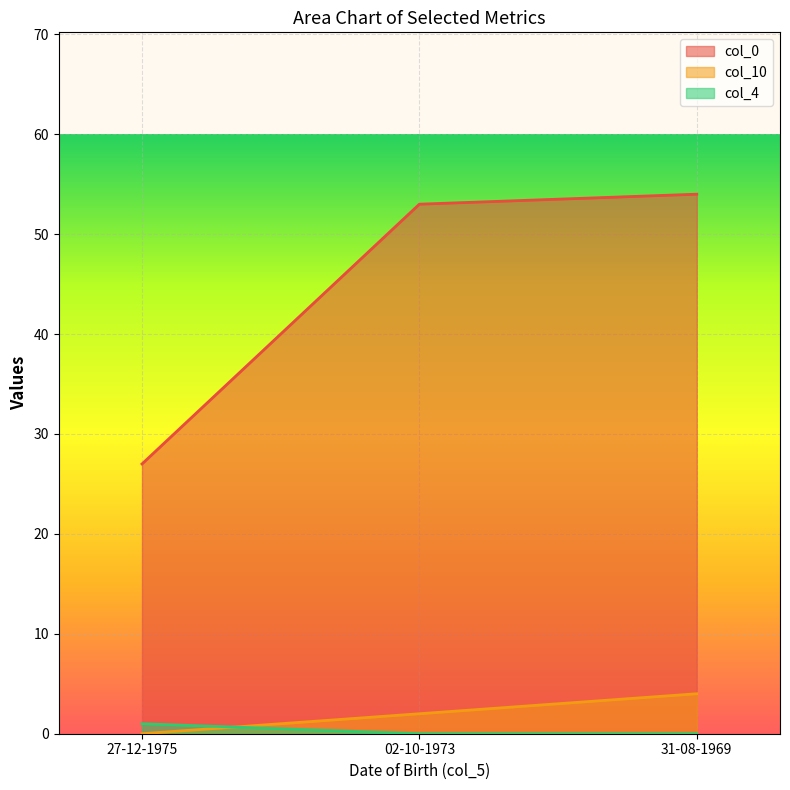

What position from the left is 02-10-1973?

2